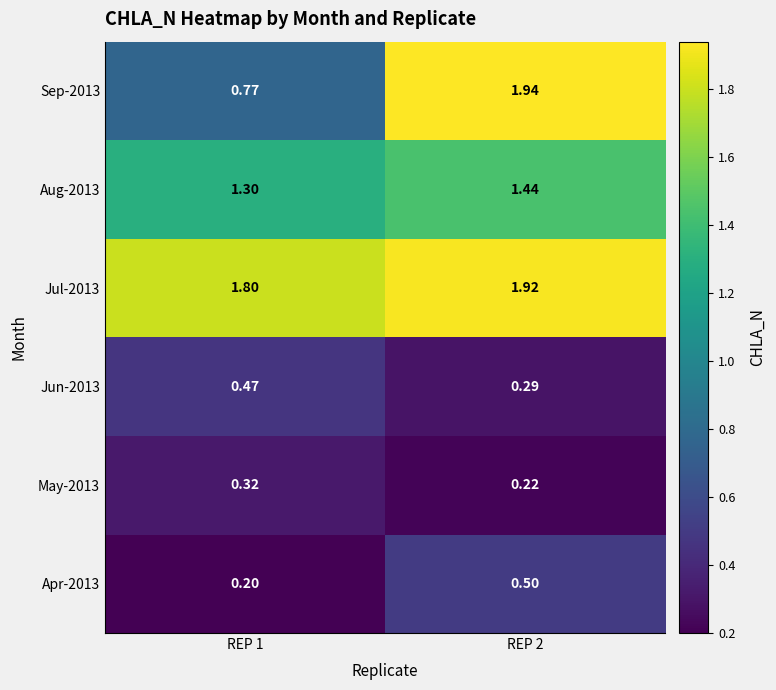

Which label corresponds to the smallest value in the chart?

REP 1